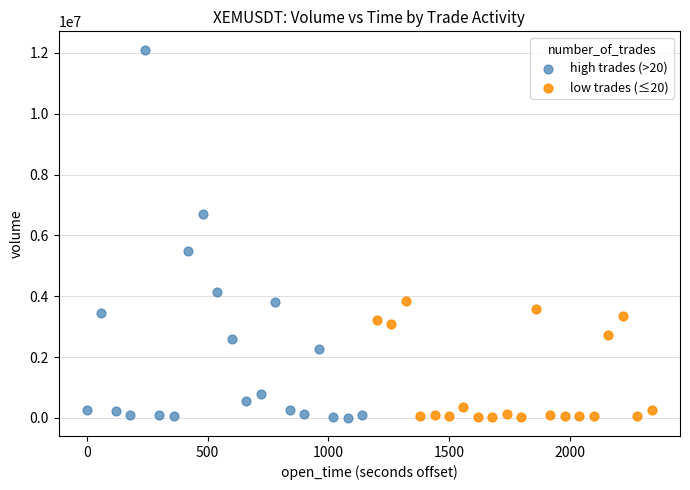

Which series reaches the maximum Y coordinate?

high trades (>20)